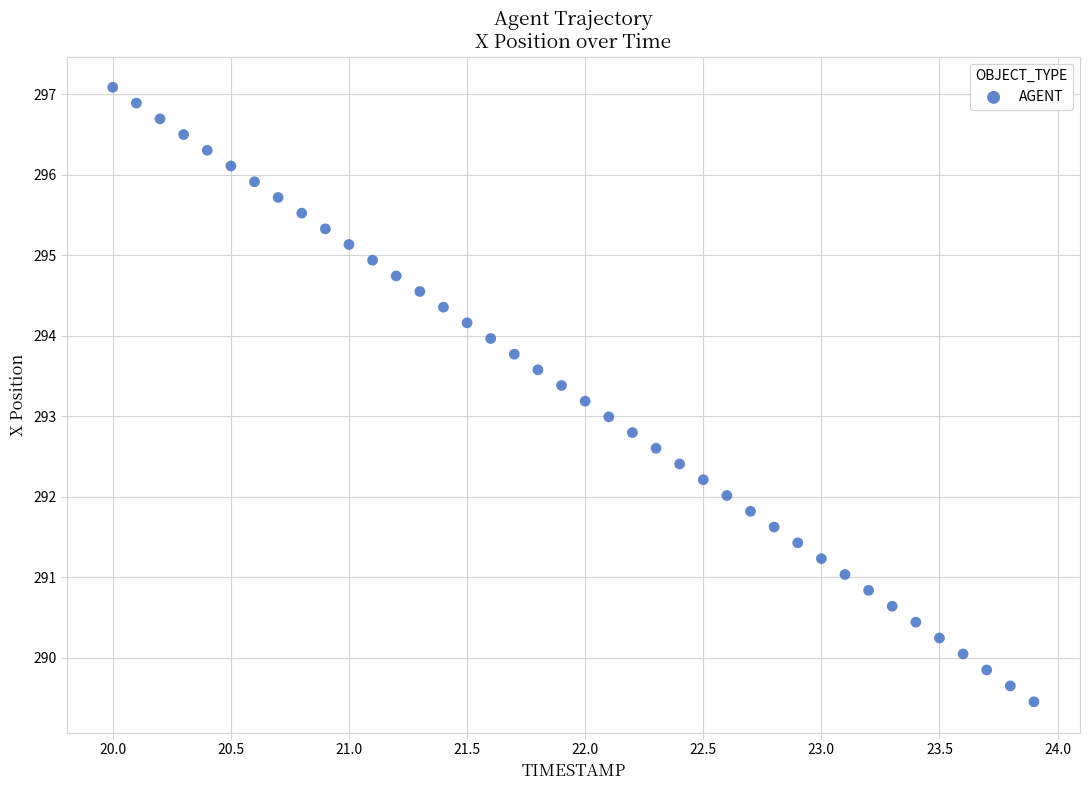

What is the range of Y values (max minus min)?

7.6